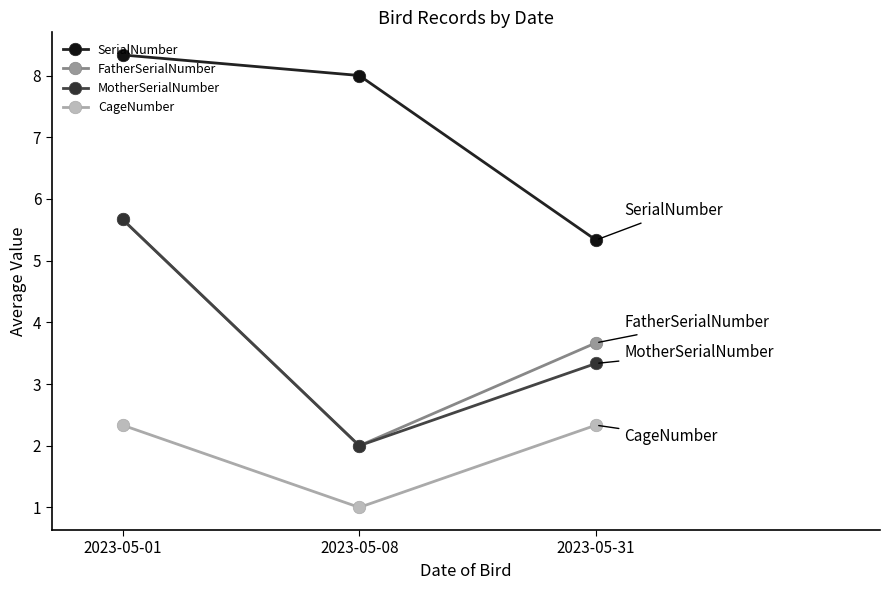

Between 2023-05-01 and 2023-05-31, which series saw the biggest shift?

SerialNumber